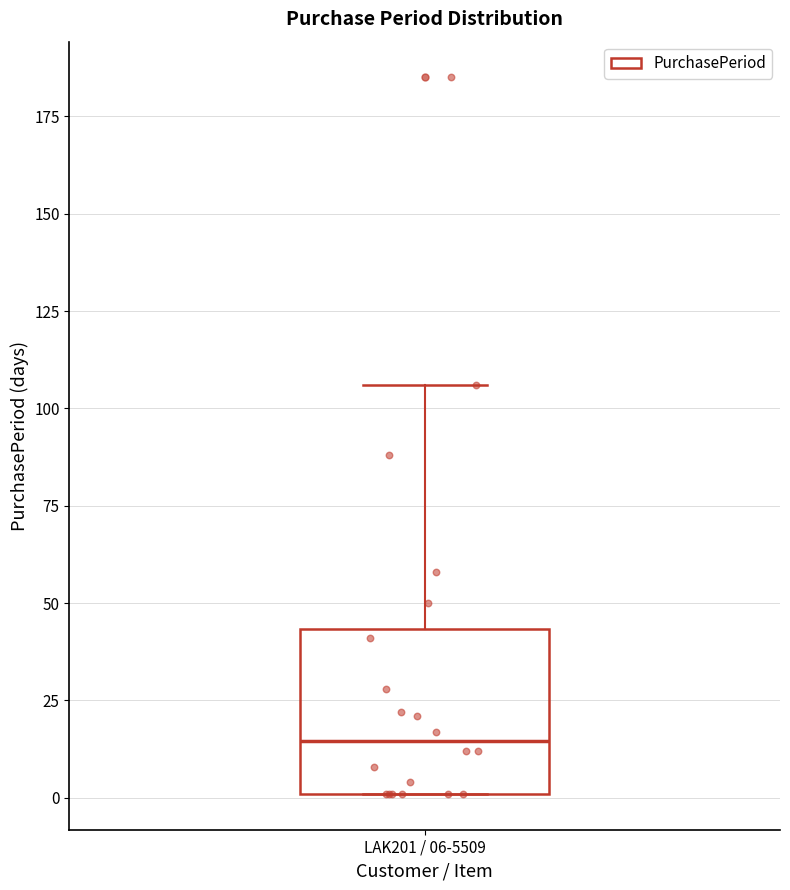

Read this box plot against the y-axis: the position of the median line, the range covered by the box, and the ends of both whiskers. The values are not printed on the chart, so give them approximately, as read against the axis.

median 15, box 0 to 45, whiskers 0 to 105